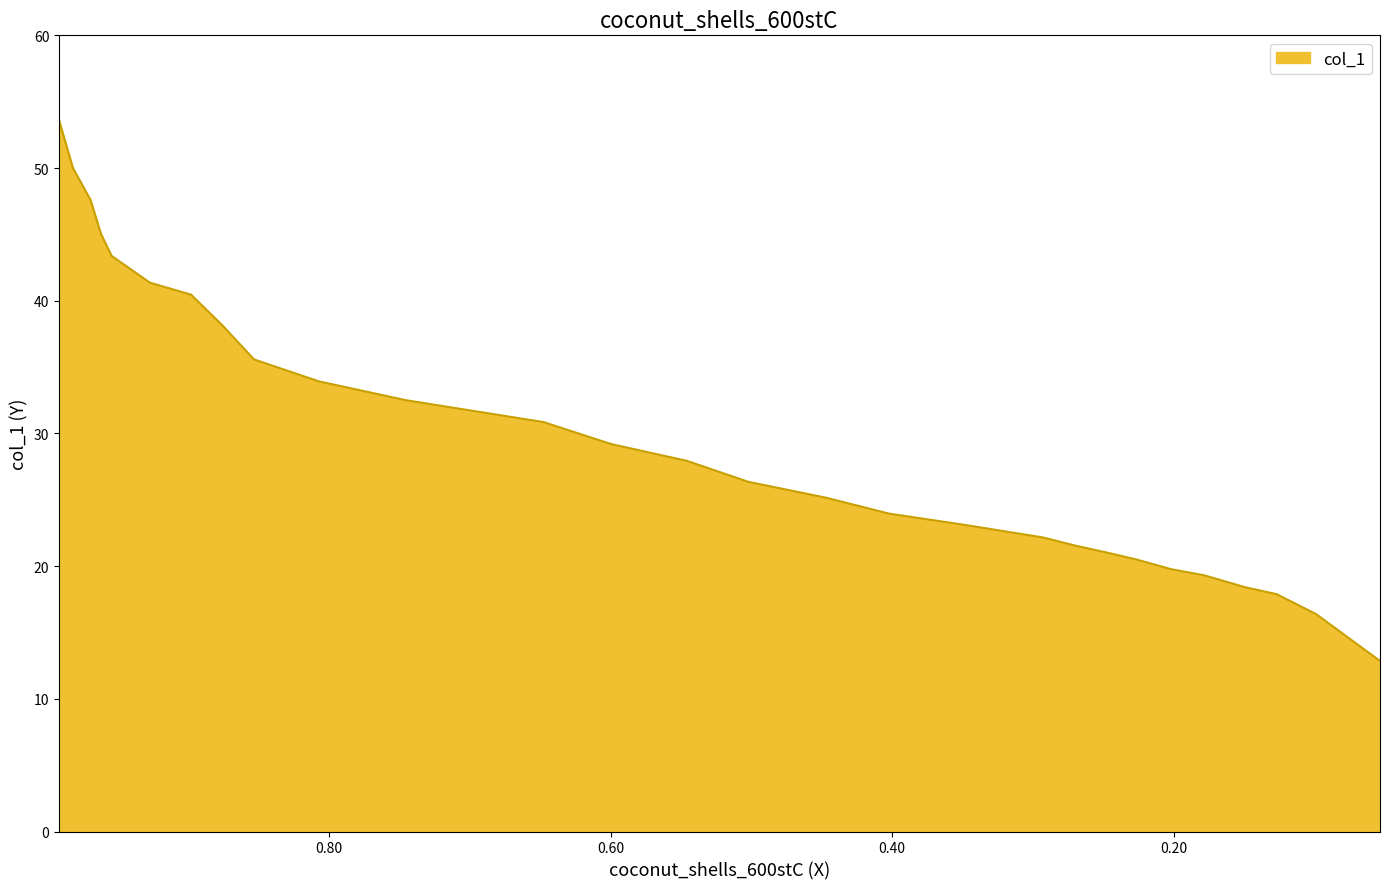

What is the maximum value shown in the chart?

53.6